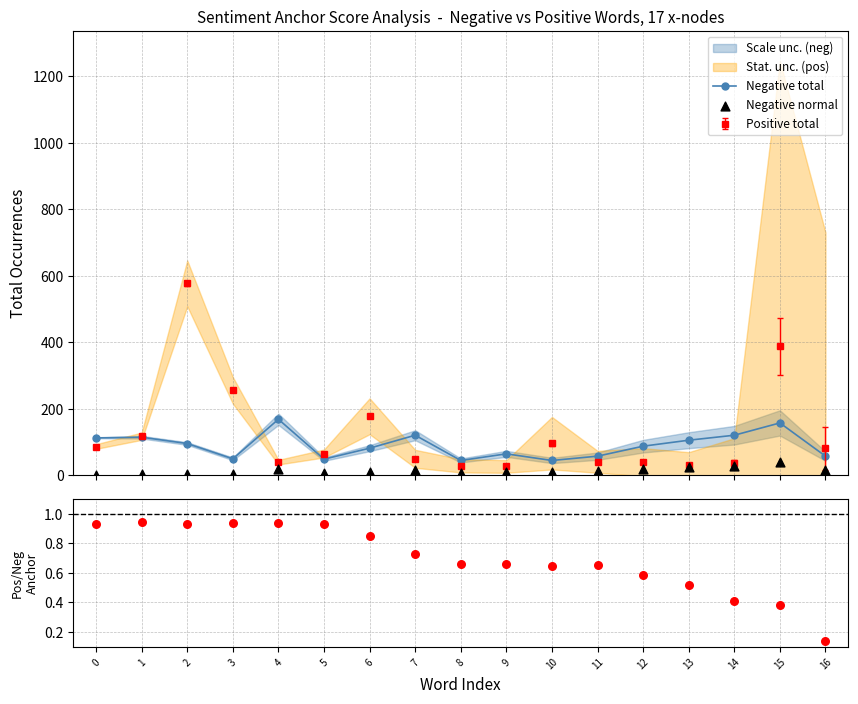

Which series contains the highest Y value?

Negative total